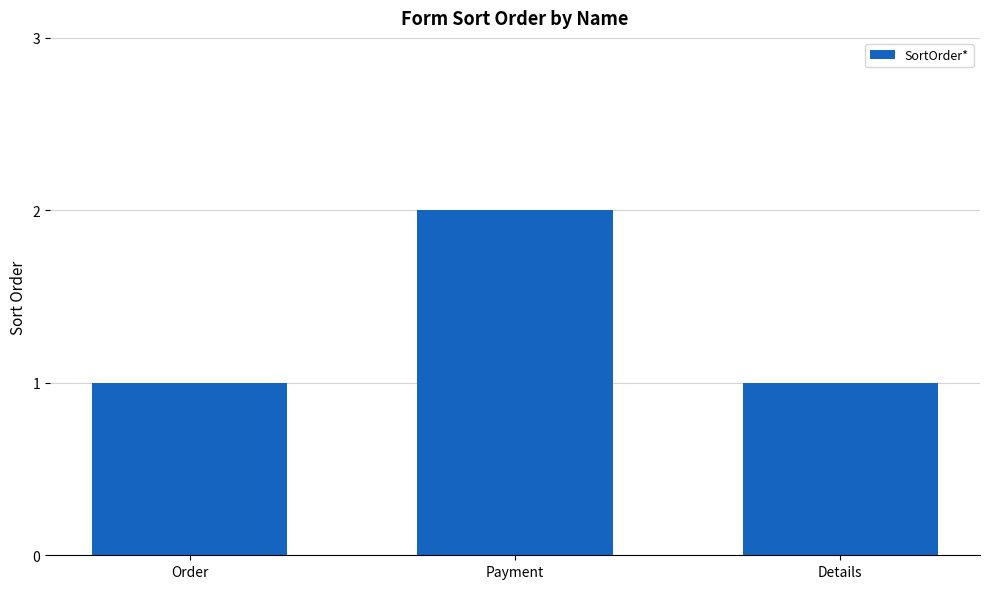

The chart shows a value of 3 at Payment. True or false?

False